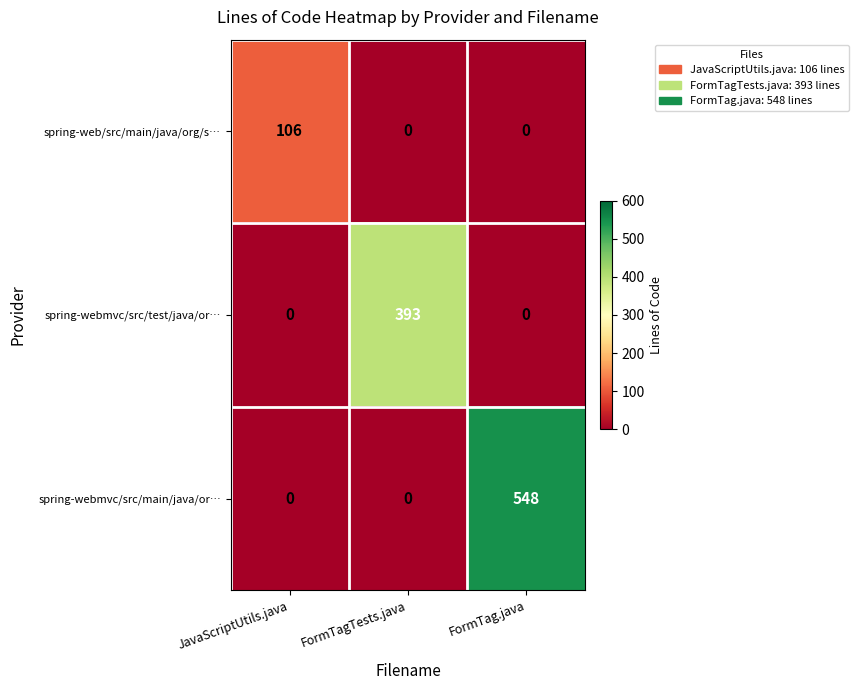

Reading left to right, transcribe all the data shown in this chart.

spring-web/src/main/java/org/s…: JavaScriptUtils.java=106	FormTagTests.java=0	FormTag.java=0
spring-webmvc/src/test/java/or…: JavaScriptUtils.java=0	FormTagTests.java=393	FormTag.java=0
spring-webmvc/src/main/java/or…: JavaScriptUtils.java=0	FormTagTests.java=0	FormTag.java=548